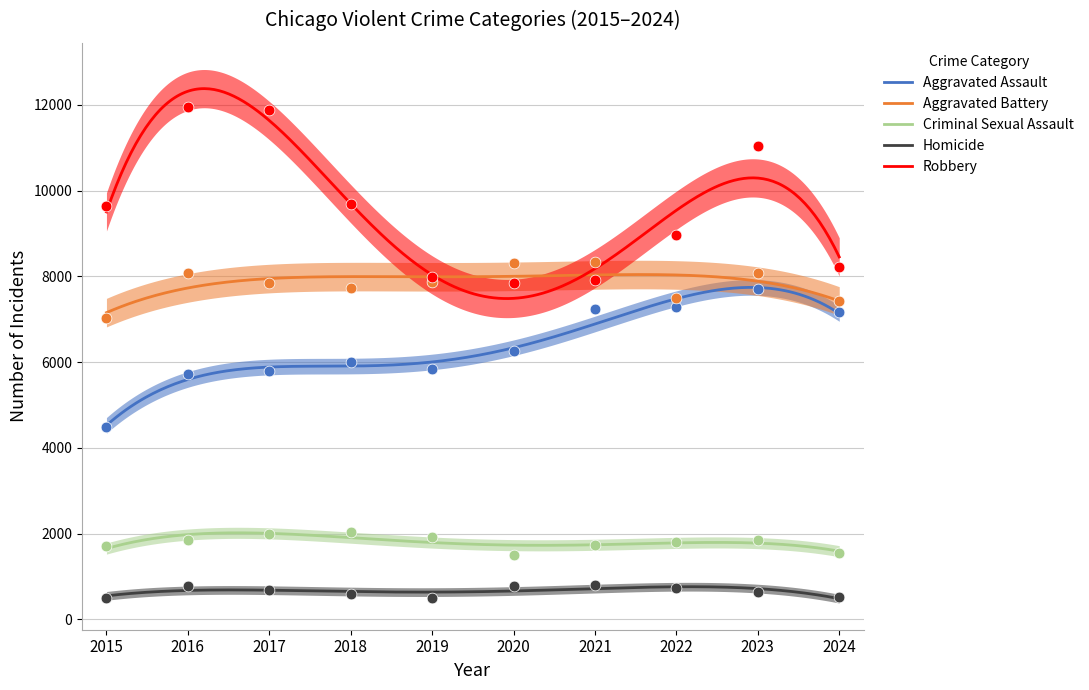

Which series has the largest total across all categories?

Robbery